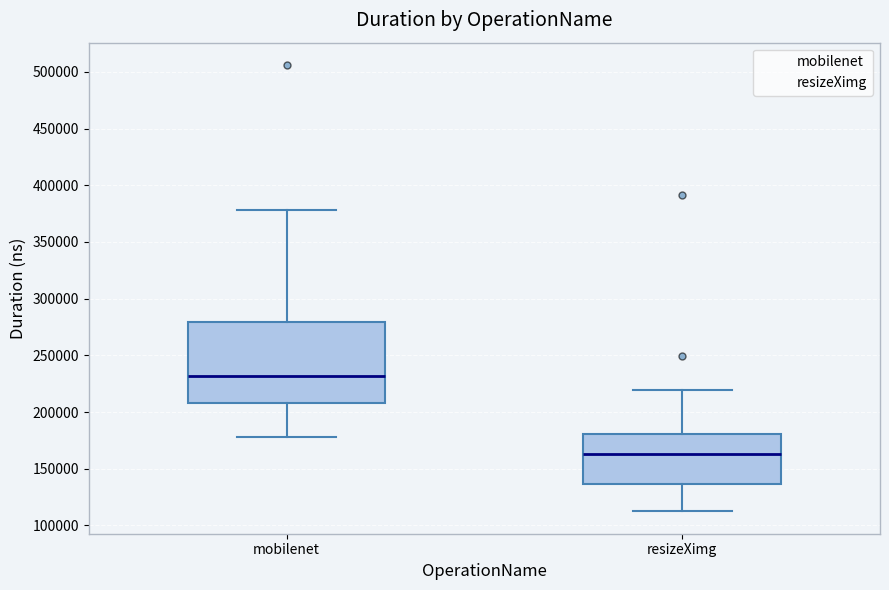

Reading left to right, read every box against the y-axis: the position of its median line, the range the box covers, and the ends of its whiskers. The values are not printed on the chart, so give them approximately, as read against the axis.

mobilenet: median 230000, box 210000 to 280000, whiskers 180000 to 380000
resizeXimg: median 165000, box 135000 to 180000, whiskers 110000 to 220000